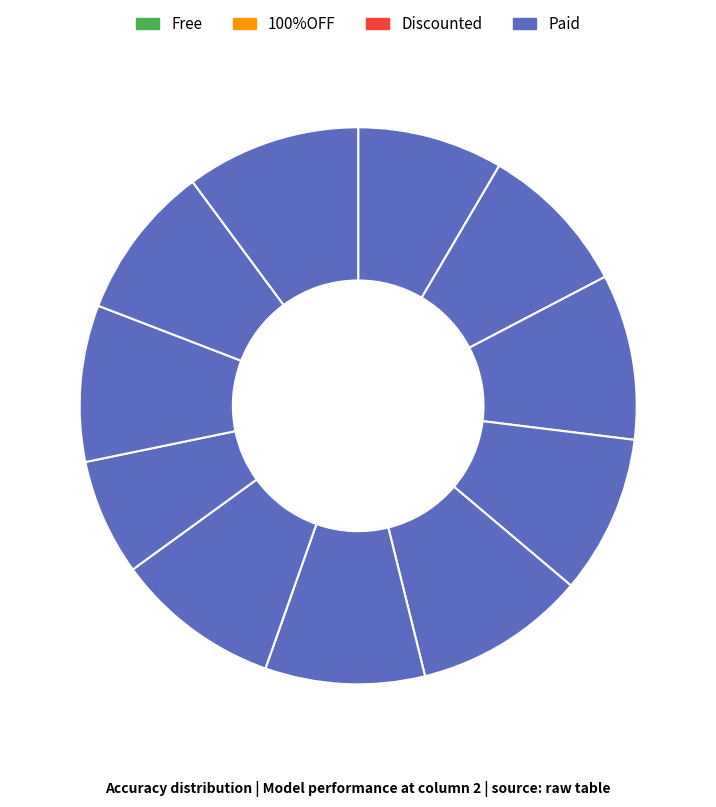

Count the number of slices in the pie.

11